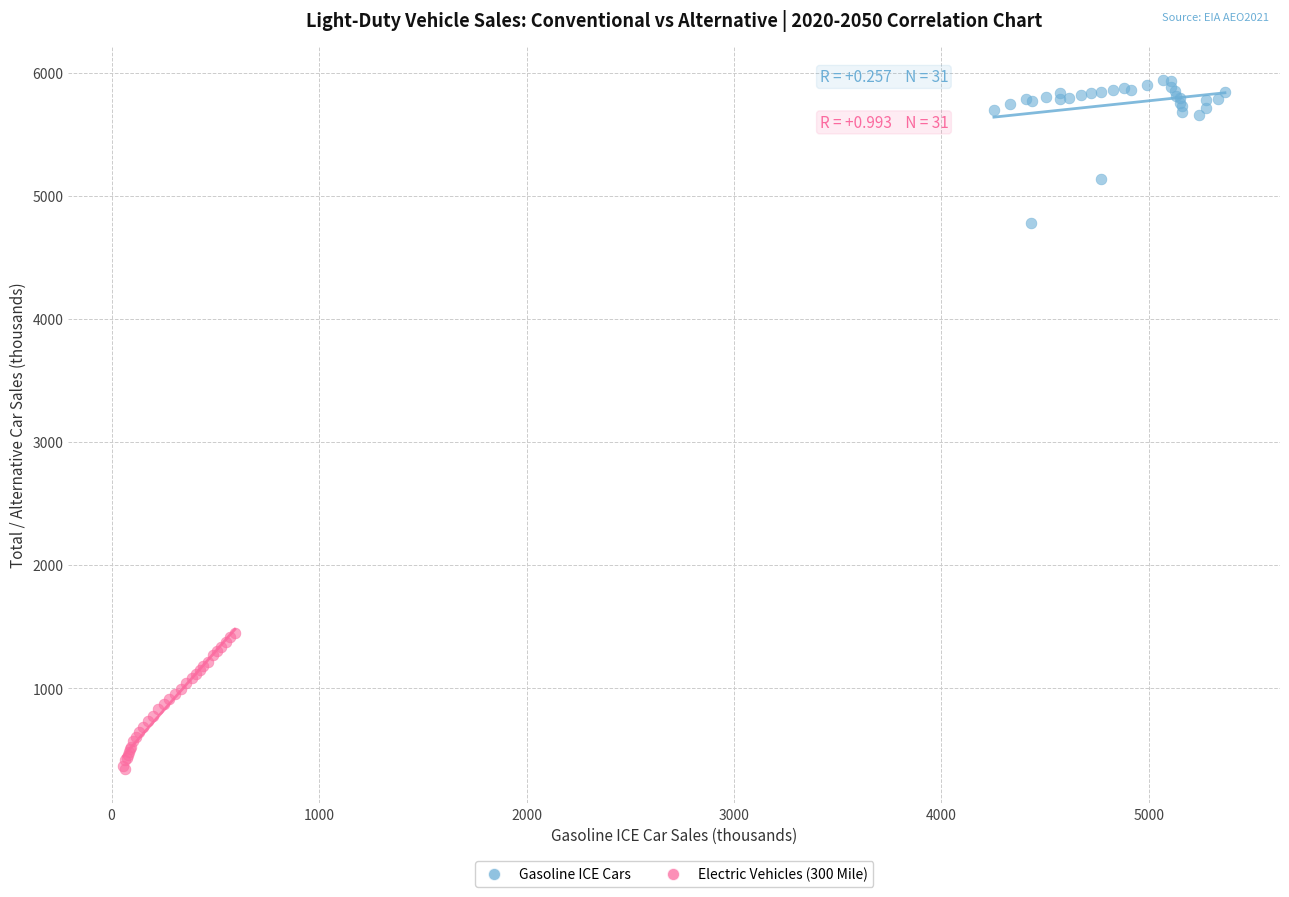

Which series reaches the minimum Y coordinate?

Electric Vehicles (300 Mile)